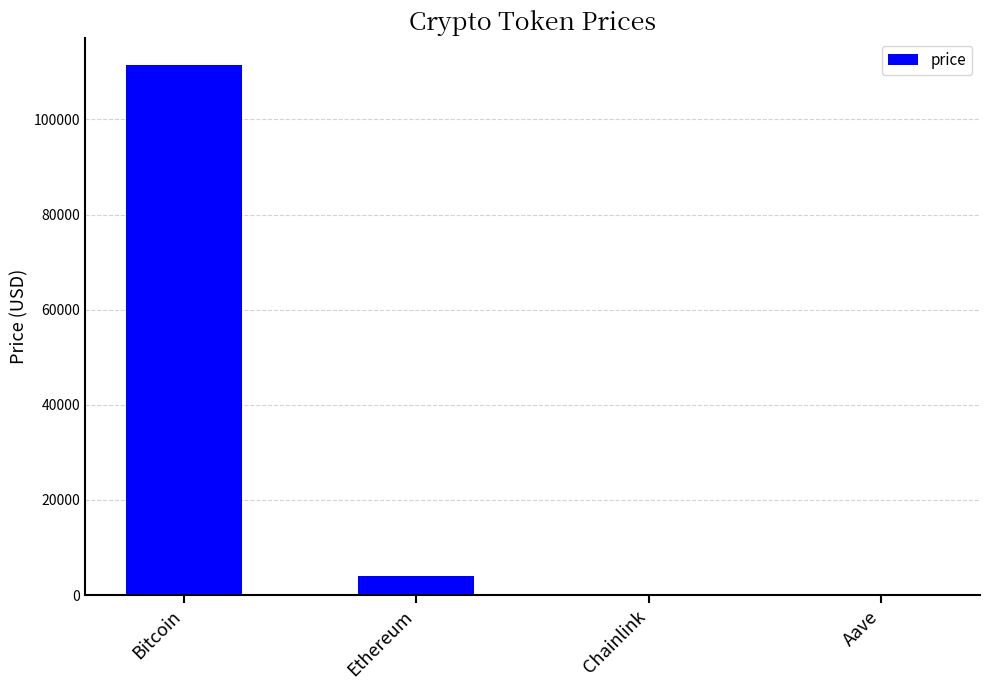

Where is the data nearest to the value 55759?

Ethereum